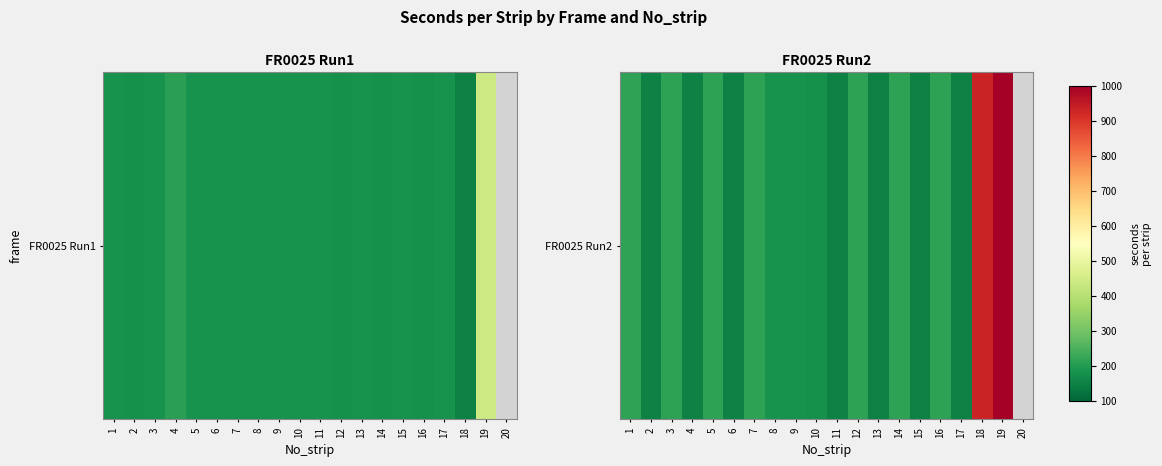

True or false: the data shows 182.0 at 9.

True